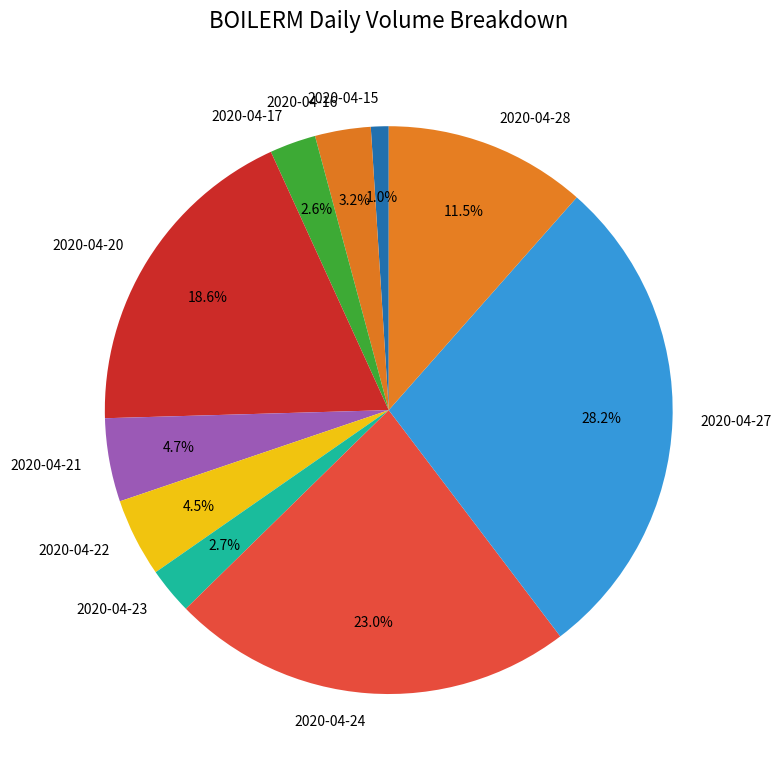

To the nearest percent, what is the difference between the largest and smallest slice percentages?

27%